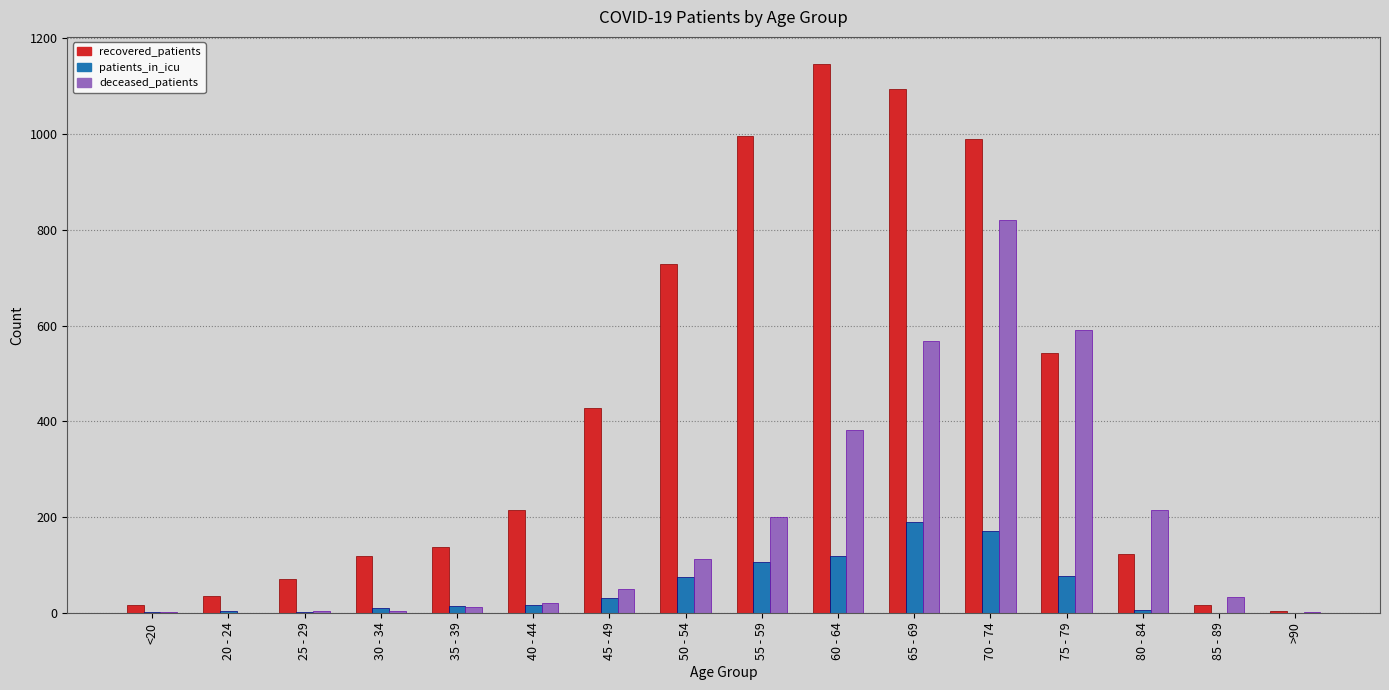

At which category is the sum across all series the highest?

70 - 74